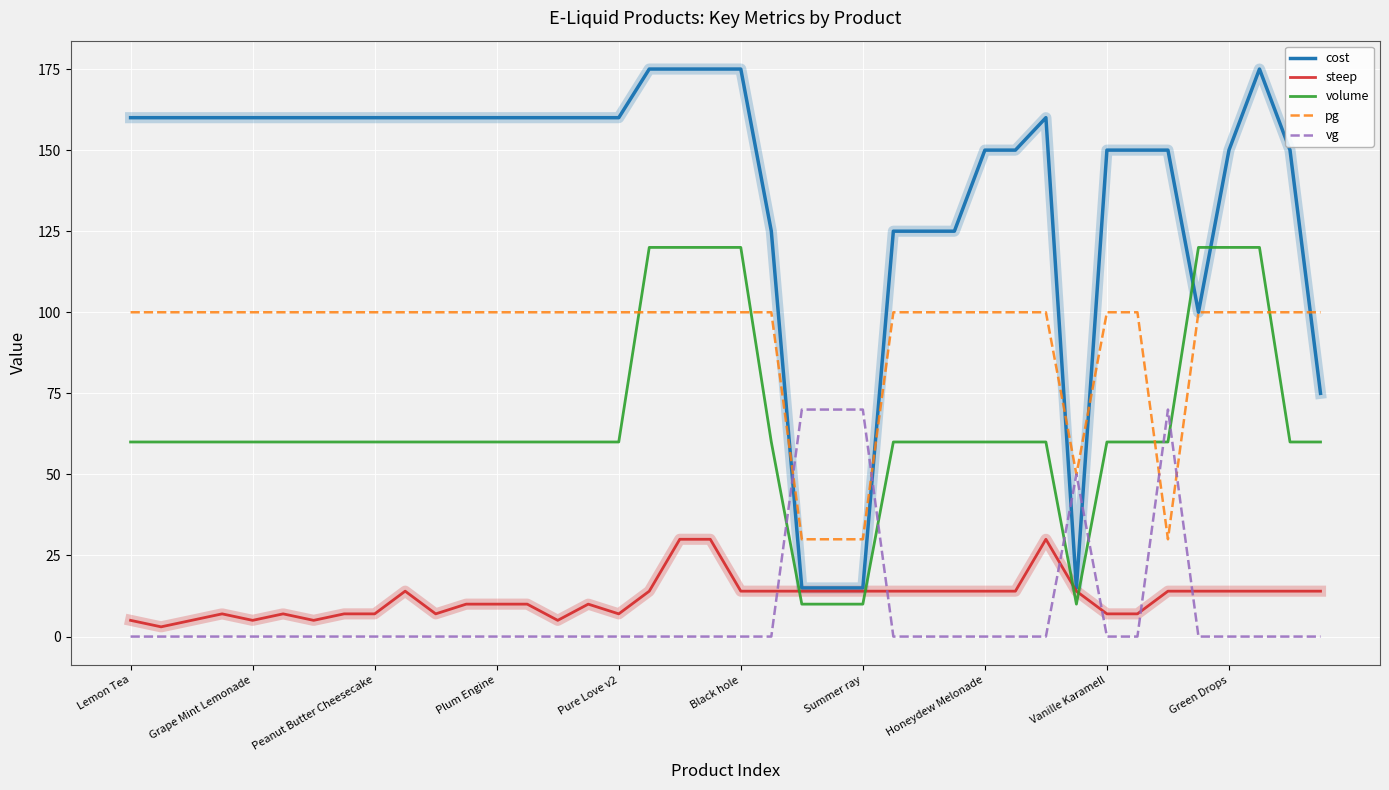

Which series has the largest total across all categories?

cost